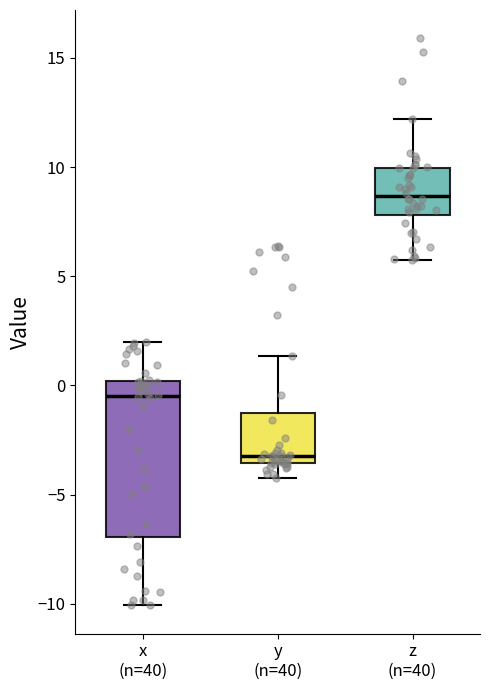

Reading left to right, transcribe this box plot: for each box, give where its median line is, the range the box spans, and where its two whiskers end, as read against the y-axis. The values are not printed on the chart, so give them approximately, as read against the axis.

x (n=40): median -0.5, box -7.0 to 0.0, whiskers -10.0 to 2.0
y (n=40): median -3.0, box -3.5 to -1.5, whiskers -4.0 to 1.5
z (n=40): median 8.5, box 8.0 to 10.0, whiskers 6.0 to 12.0